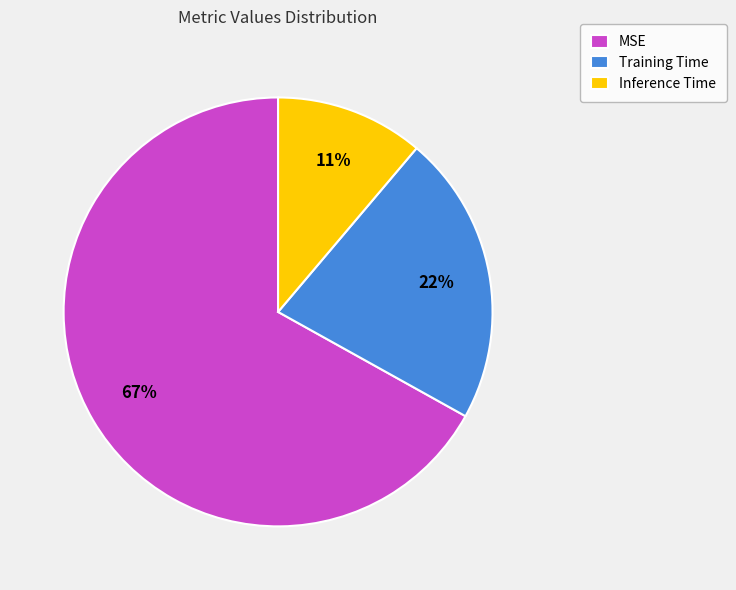

Is it true that Inference Time is 11% of the pie?

True